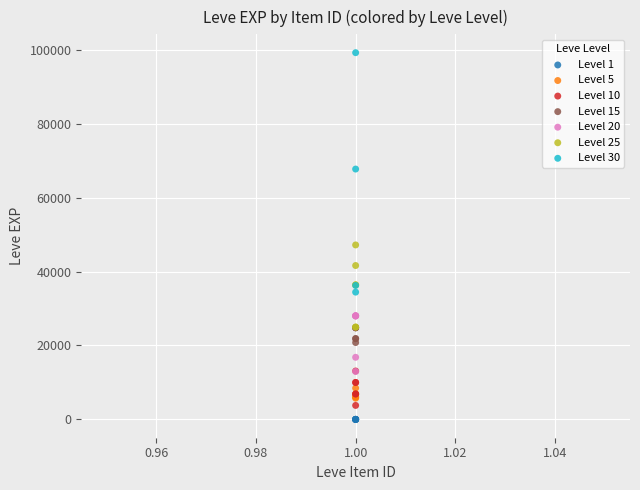

Which series reaches the maximum Y coordinate?

Level 30